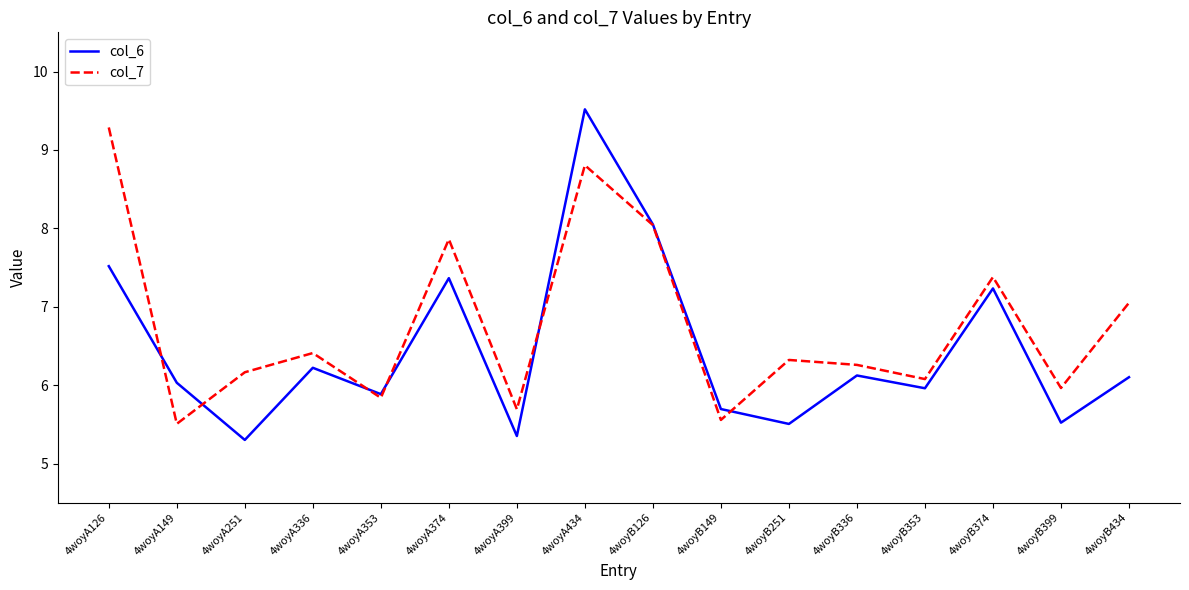

How many lines are shown in the chart?

2